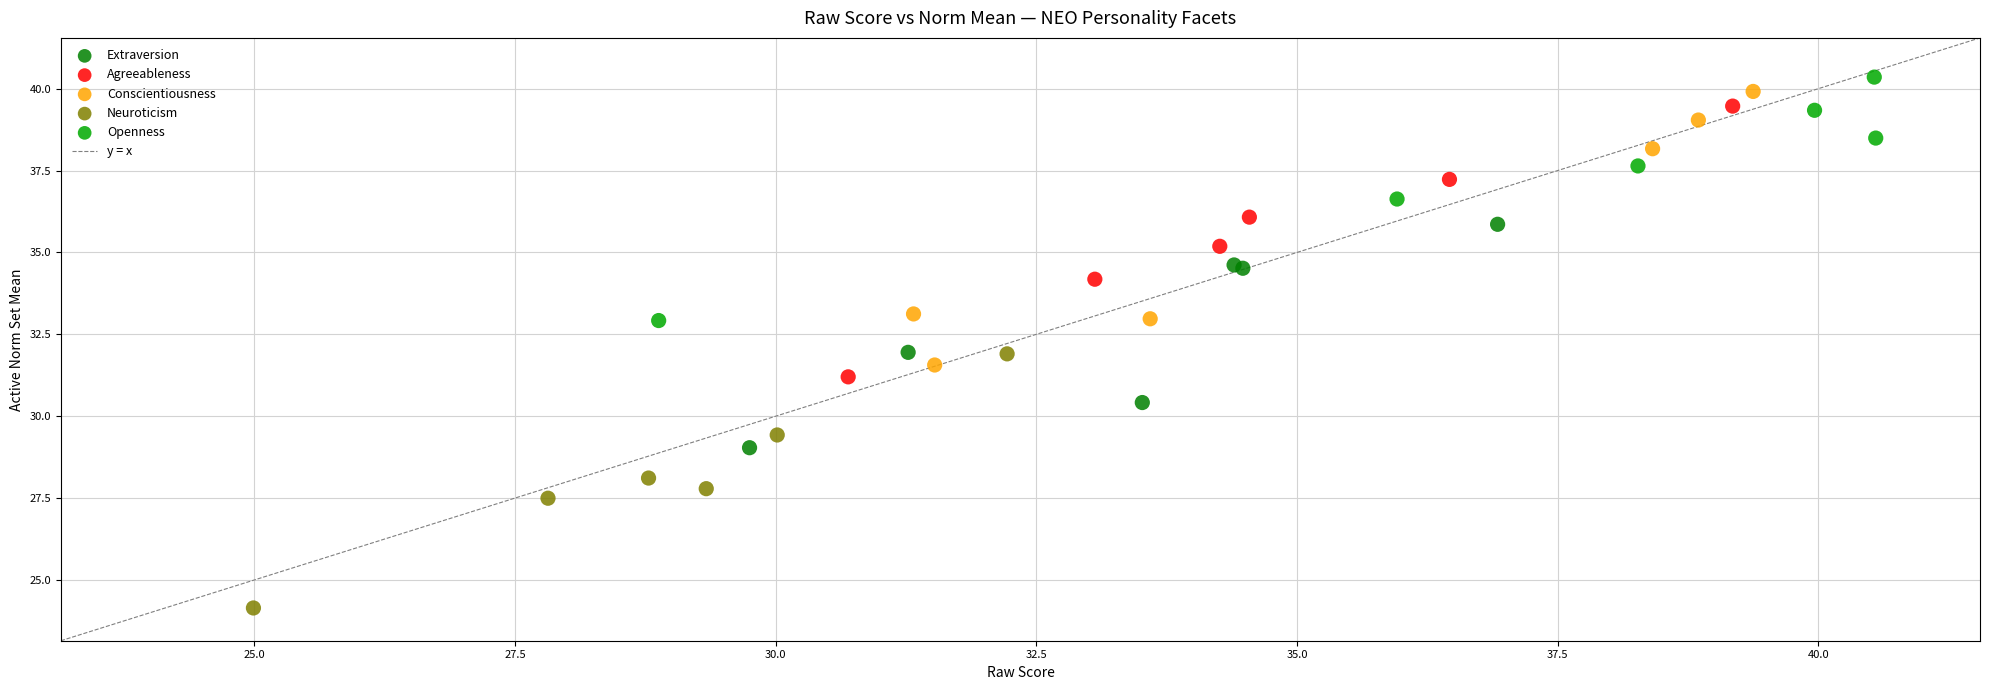

Which series contains the lowest Y value?

Neuroticism